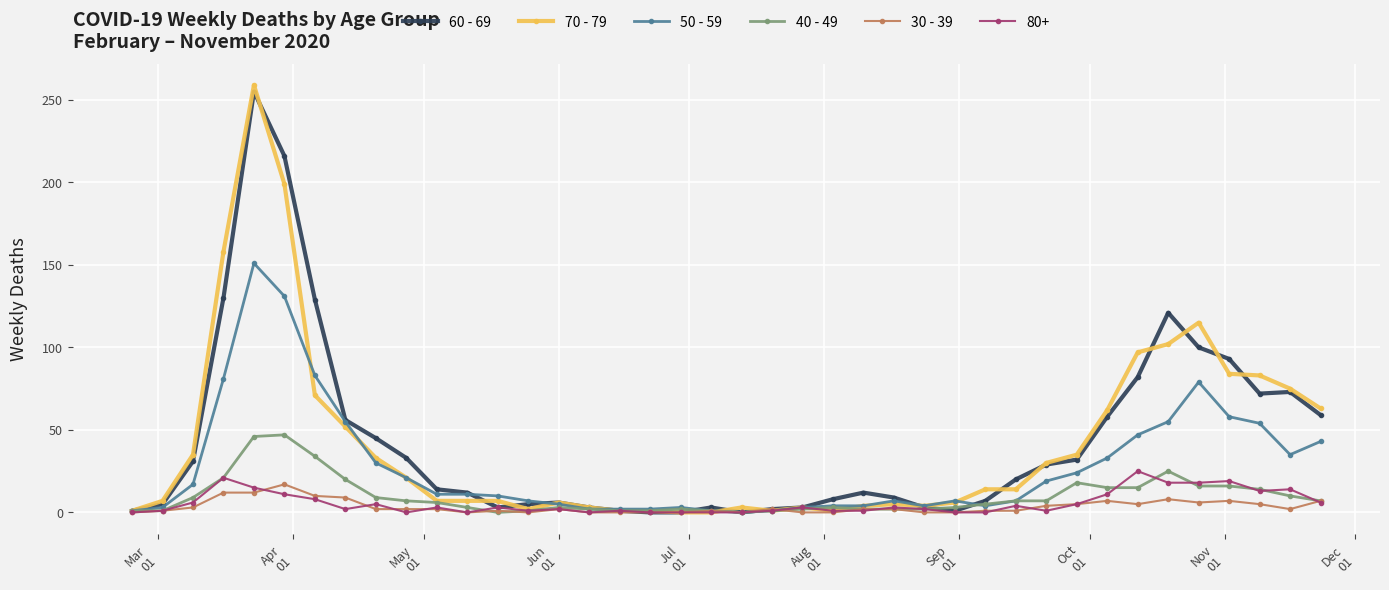

Which series has the largest range (max minus min)?

70 - 79